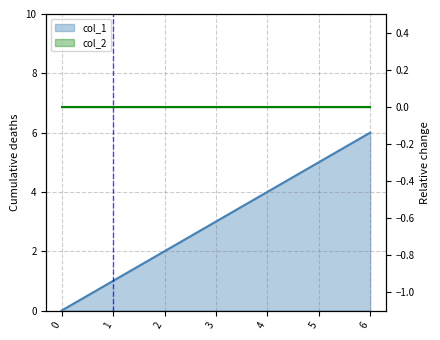

Reading left to right, what are all the values shown in this chart?

0	1	2	3	4	5	6